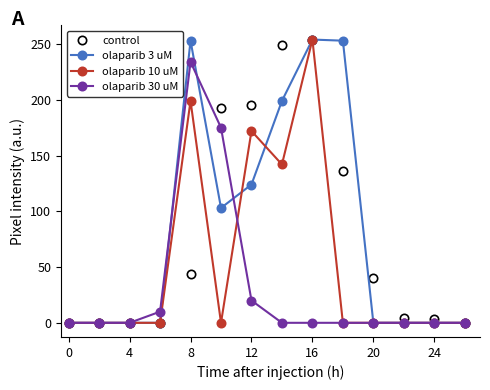

True or false: control has more than 0 points higher than both neighbors.

True